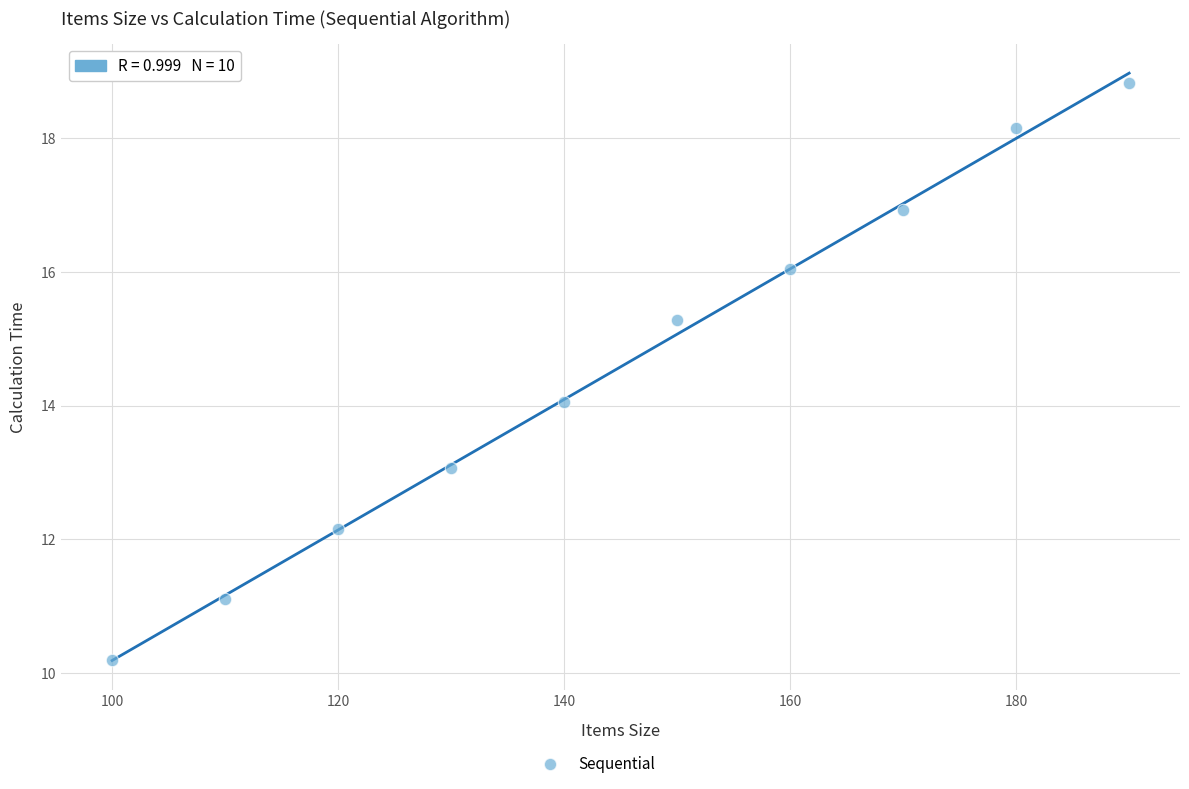

What is the average X value?

145.0